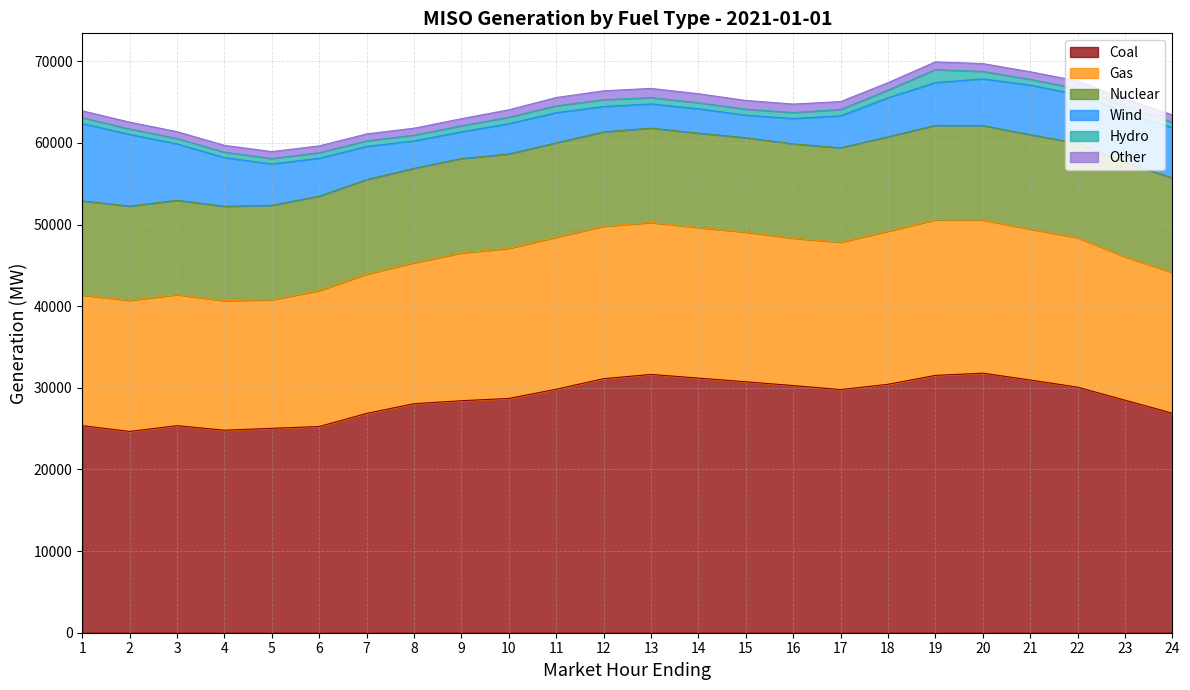

The value of Other at 15 is 1070.2. True or false?

True